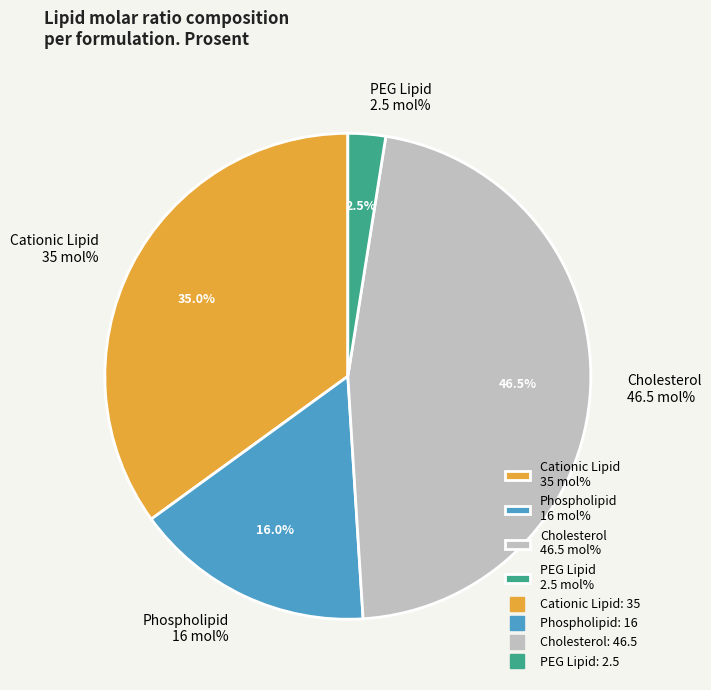

What percentage do Cholesterol 46.5 mol% and Phospholipid 16 mol% together represent?

62.5%